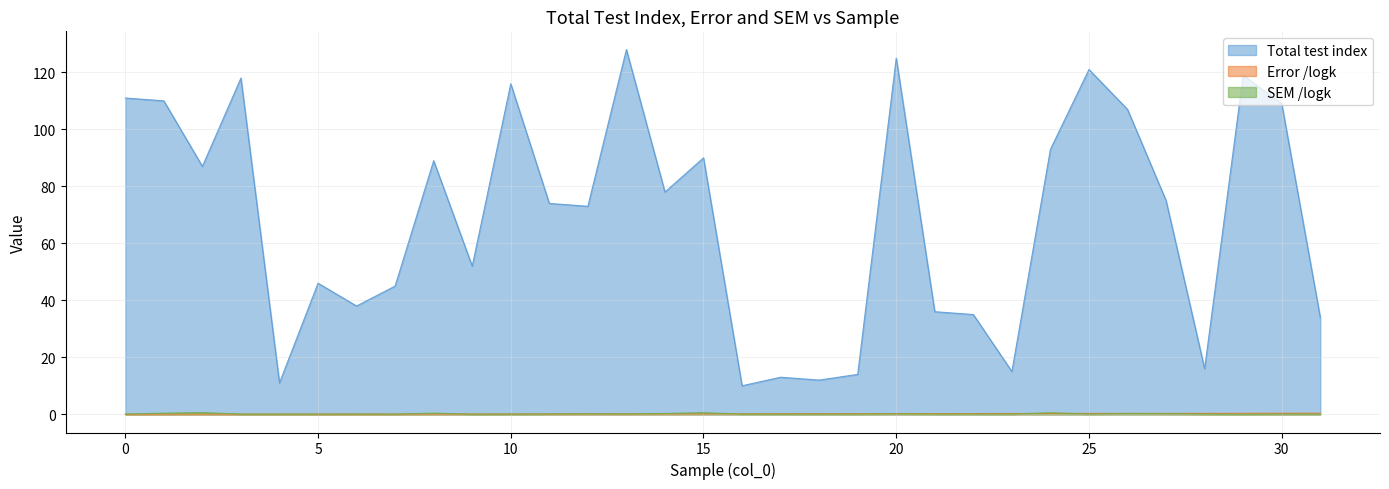

Which series has the largest total across all categories?

Total test index